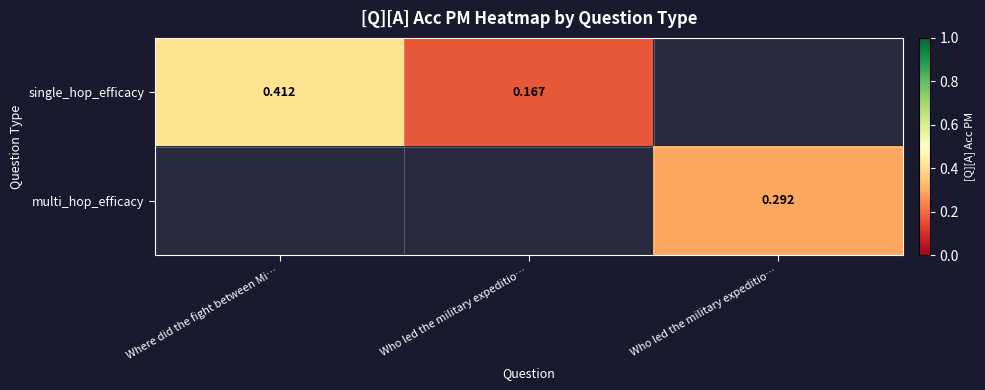

How many categories are shown in the chart?

3